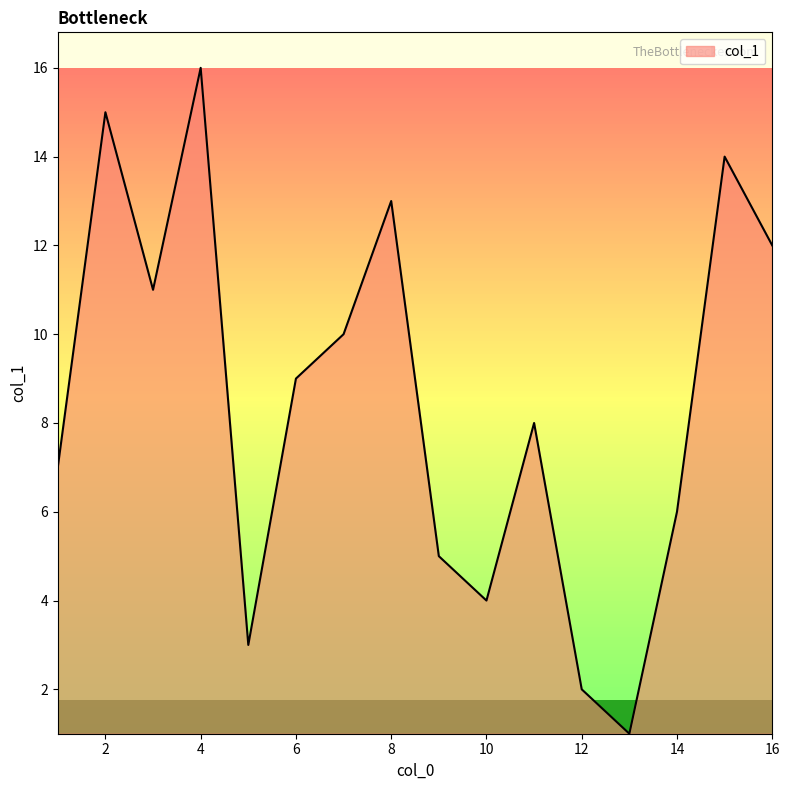

What is the maximum value shown in the chart?

16